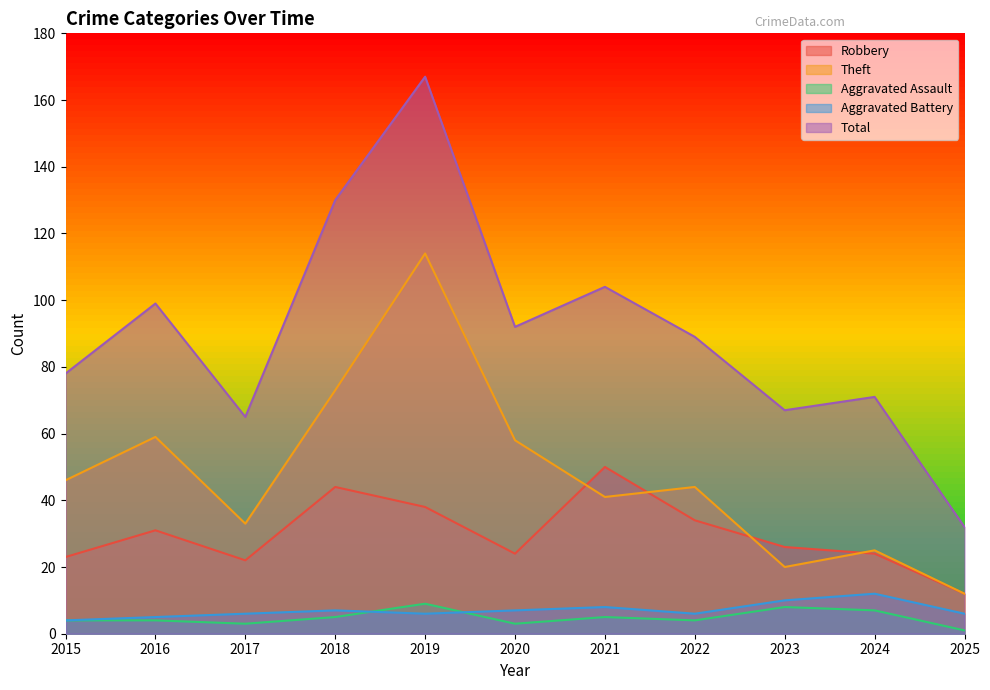

What is the difference between the Aggravated Assault values at 2019 and 2021?

4